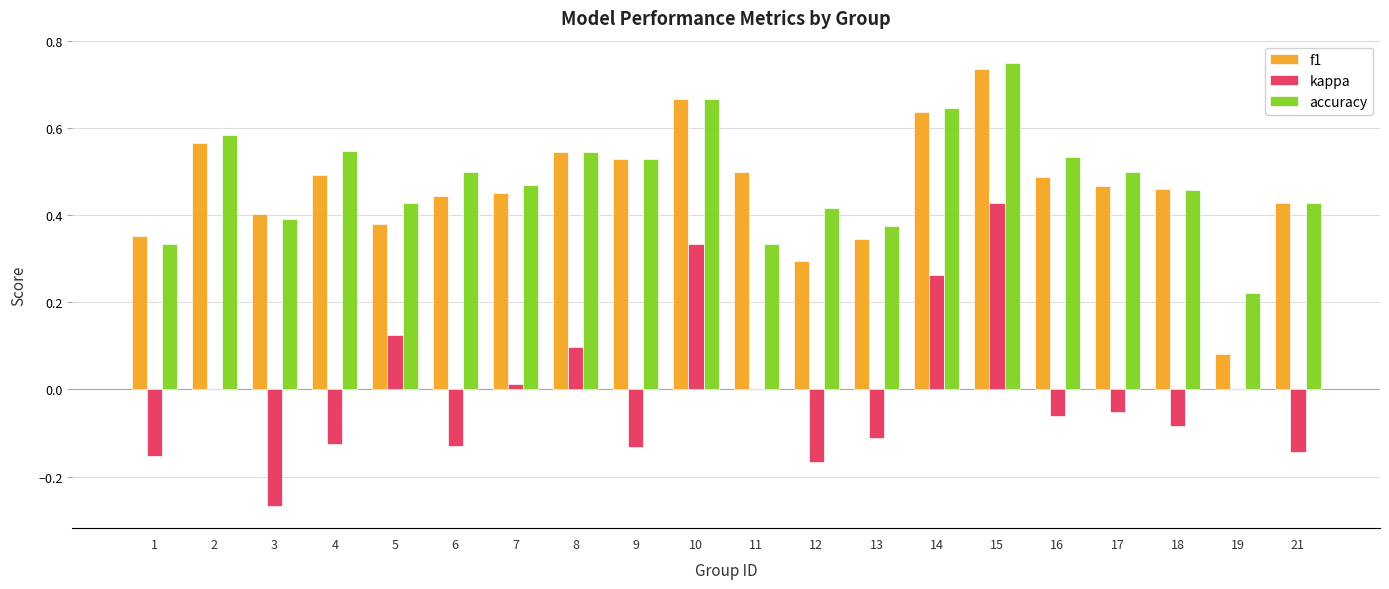

Count the number of categories in the chart.

20